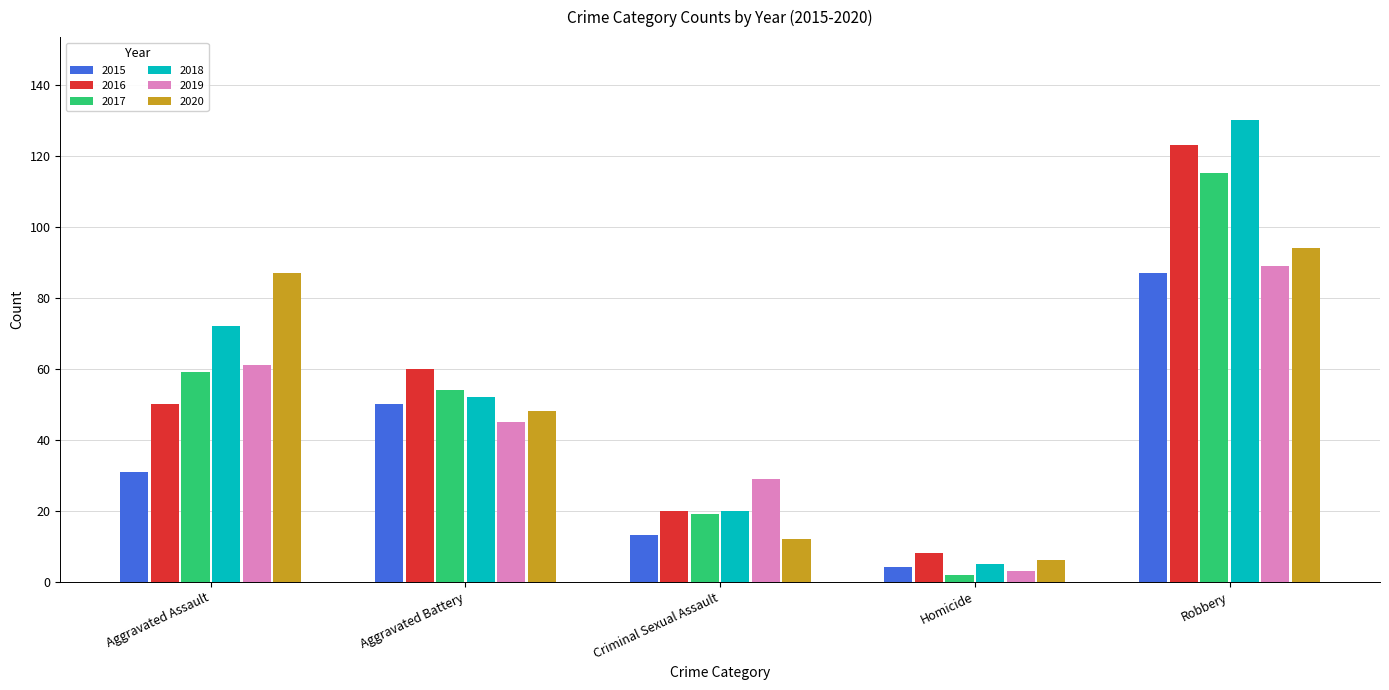

What is the difference between the maximum and second lowest values in the 2016 series?

103